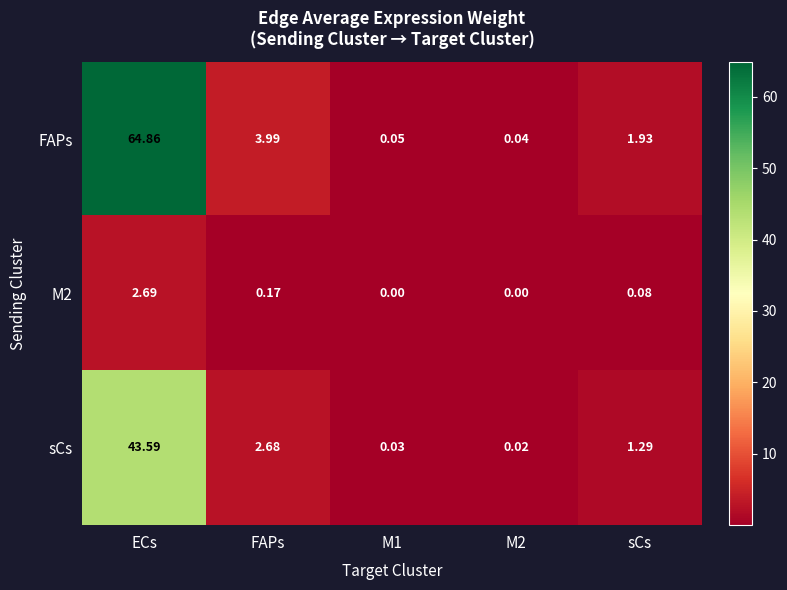

Which series has the largest total across all categories?

FAPs